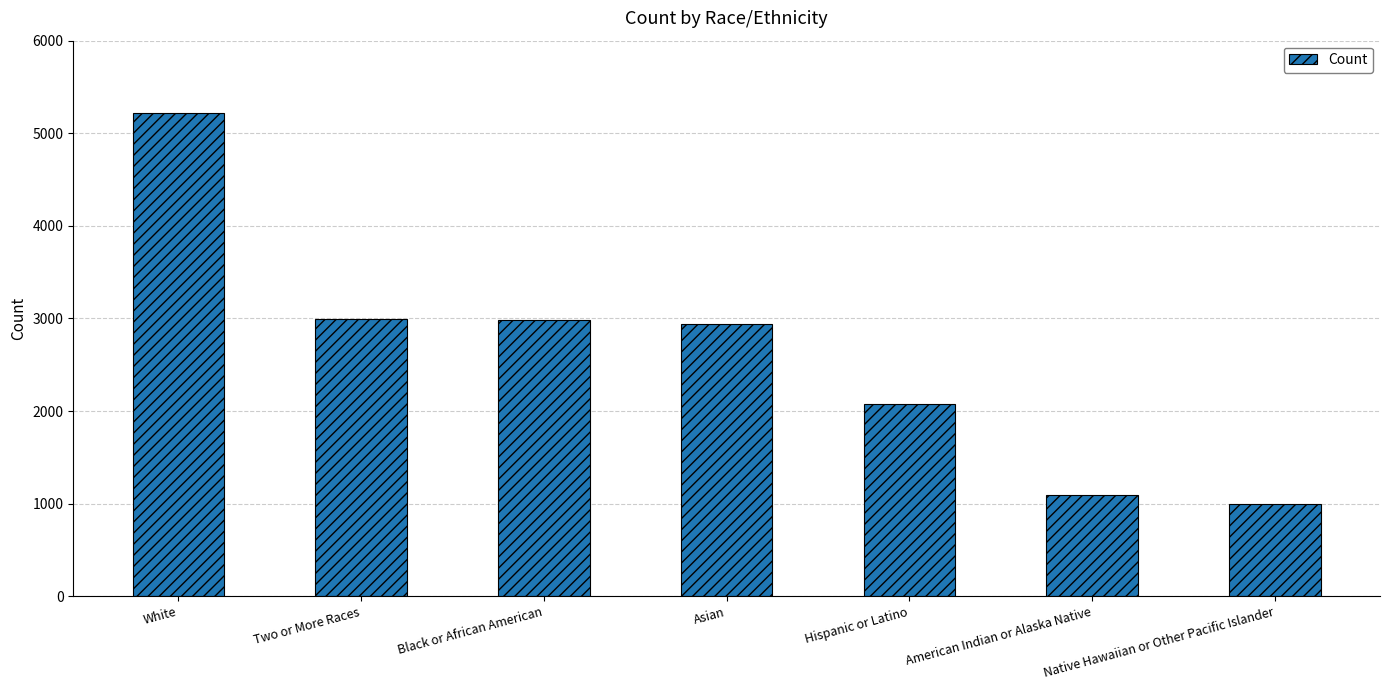

What is the average value?

2612